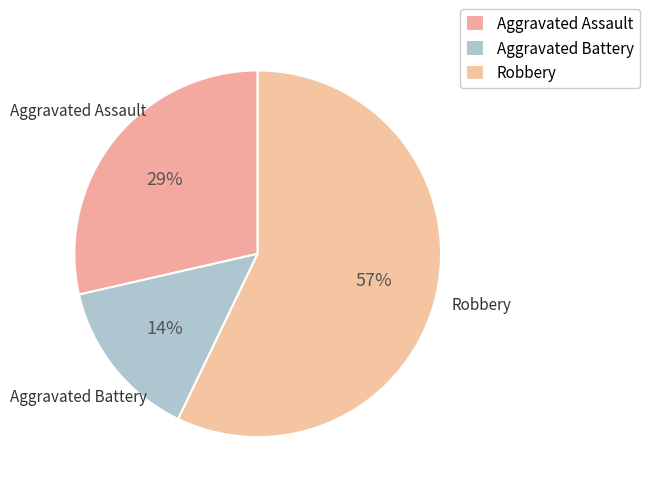

Count the number of slices in the pie.

3